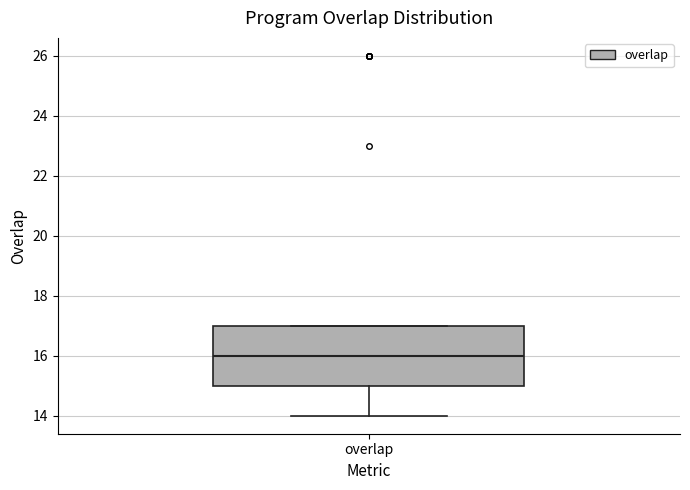

Read this box plot against the y-axis: the position of the median line, the range covered by the box, and the ends of both whiskers. The values are not printed on the chart, so give them approximately, as read against the axis.

median 16, box 15 to 17, whiskers 14 to 17